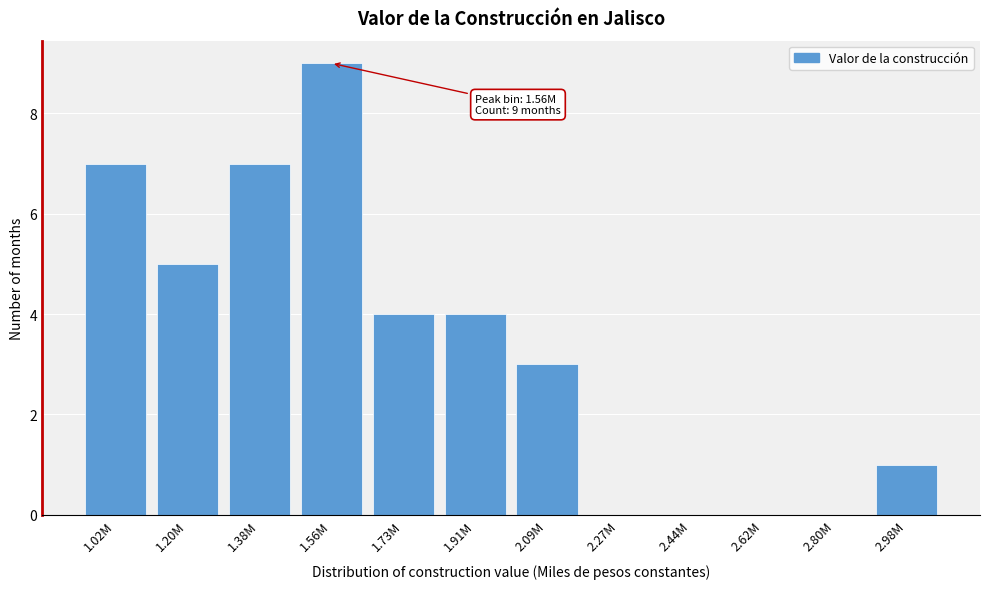

Reading left to right, list all the values displayed in this chart.

1.02M=7	1.20M=5	1.38M=7	1.56M=9	1.73M=4	1.91M=4	2.09M=3	2.27M=0	2.44M=0	2.62M=0	2.80M=0	2.98M=1